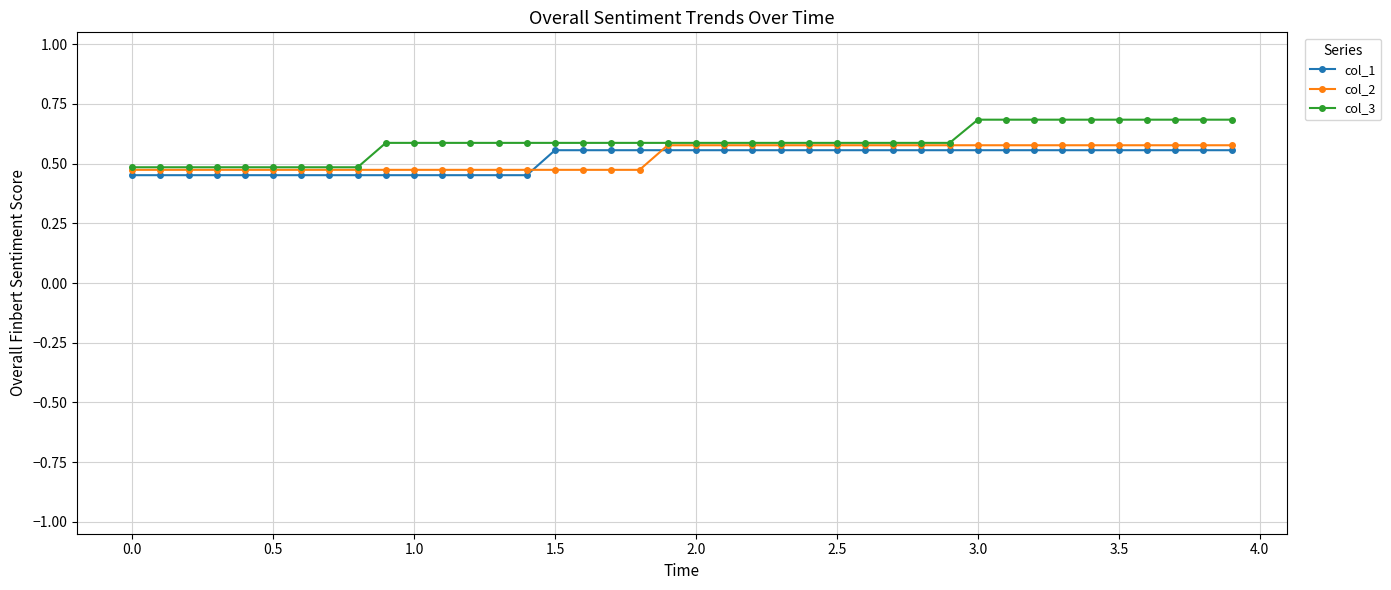

How many col_2 values are between 0 and 1?

40